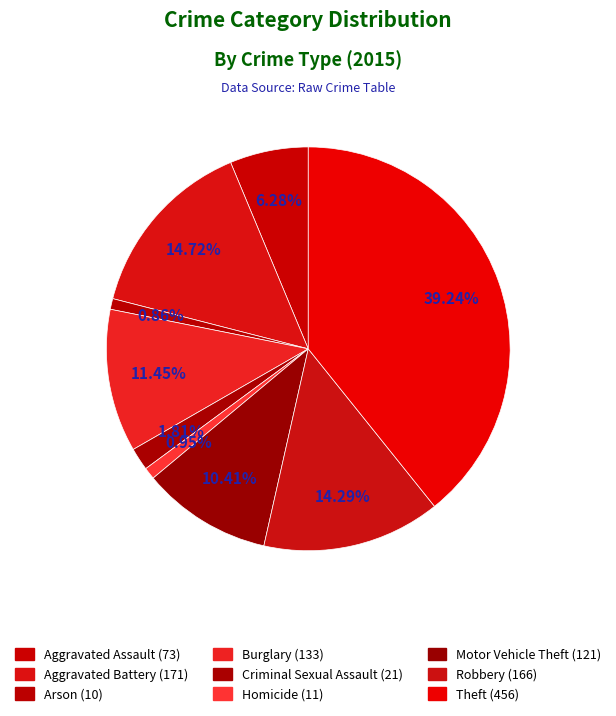

Is it true that Aggravated Battery is 25% of the pie?

False